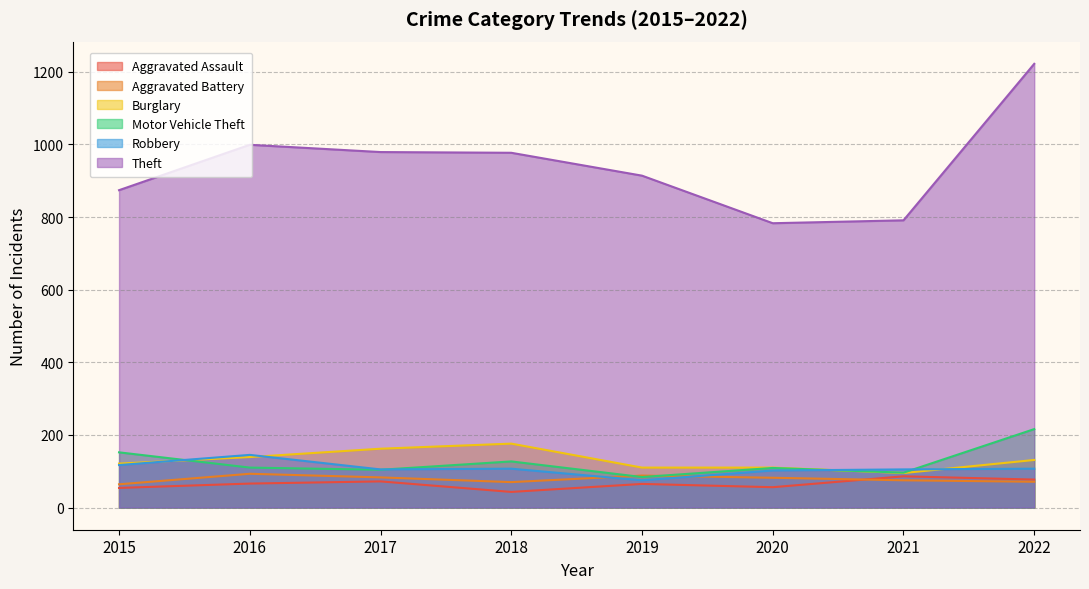

What is the difference between the second highest and second lowest values in the Aggravated Battery series?

18